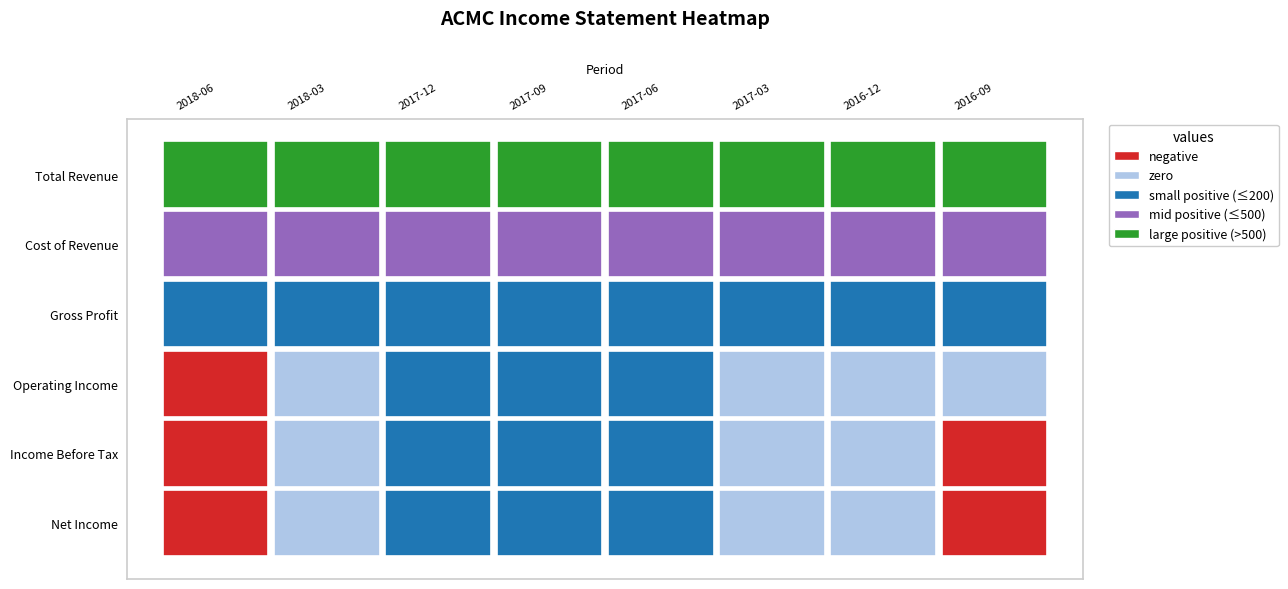

Reading left to right, list all the values displayed in this chart.

Total Revenue: 0=600	1=700	2=700	3=700	4=700	5=700	6=700	7=700
Cost of Revenue: 0=500	1=500	2=500	3=500	4=500	5=500	6=500	7=500
Gross Profit: 0=100	1=200	2=200	3=200	4=200	5=200	6=200	7=200
Operating Income: 0=-100	1=0	2=100	3=100	4=100	5=0	6=0	7=0
Income Before Tax: 0=-100	1=0	2=100	3=100	4=100	5=0	6=0	7=-100
Net Income: 0=-100	1=0	2=100	3=100	4=100	5=0	6=0	7=-100